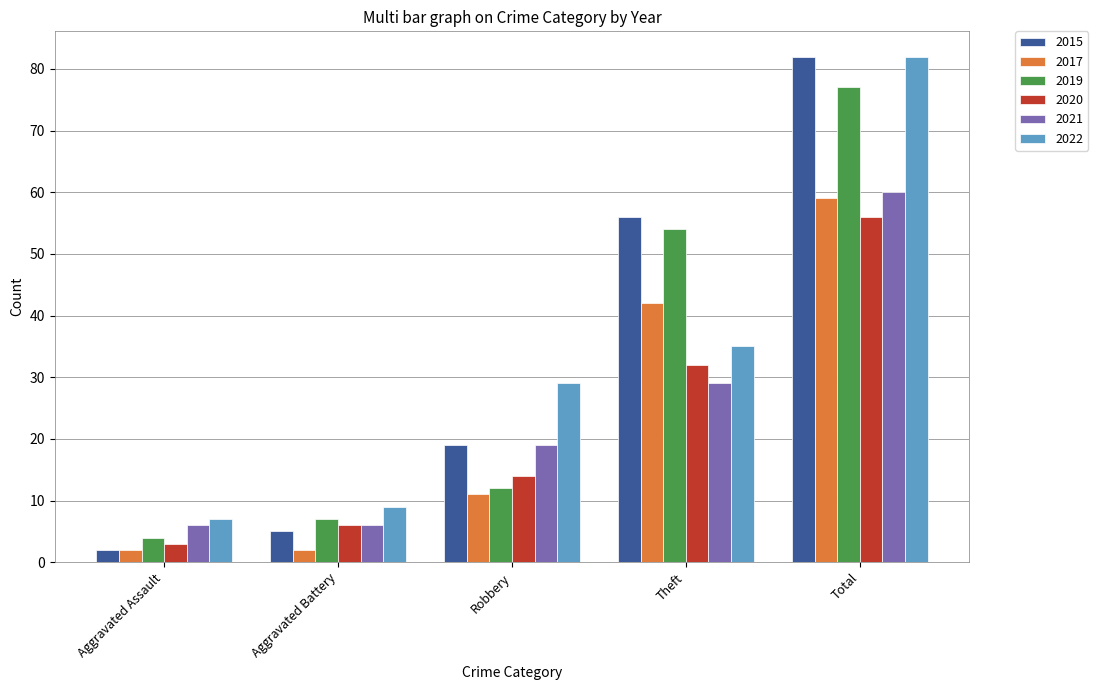

Which series changed the most between Aggravated Battery and Theft?

2015